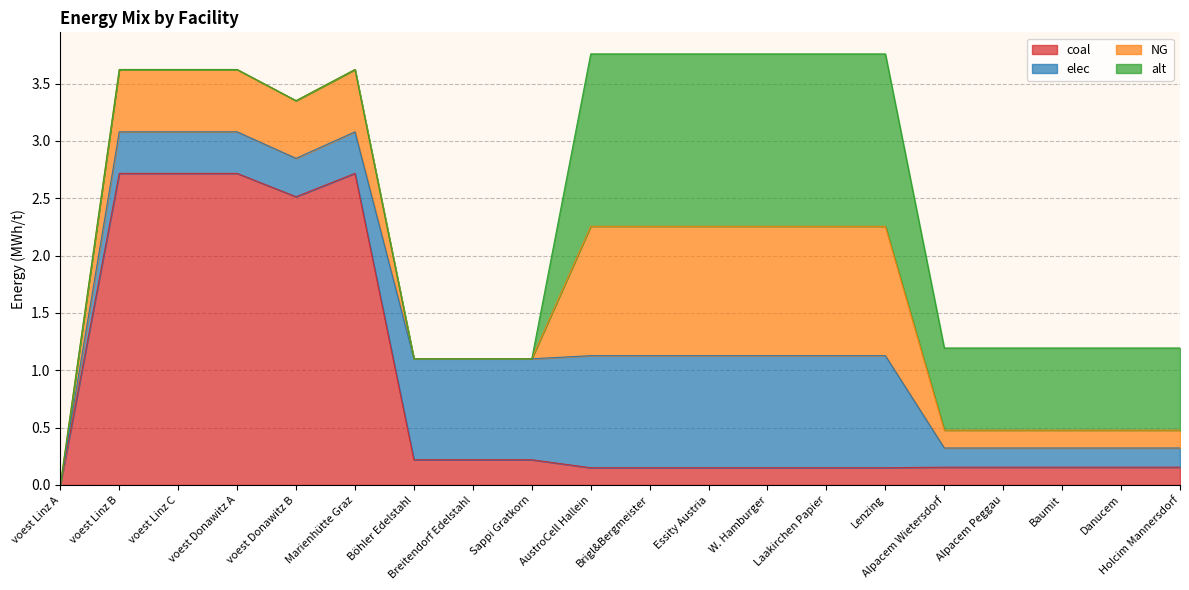

List the labels in order of coal value, largest first.

voest Linz B, voest Linz C, voest Donawitz A, Marienhütte Graz, voest Donawitz B, Böhler Edelstahl, Breitendorf Edelstahl, Sappi Gratkorn, Alpacem Wietersdorf, Alpacem Peggau, Baumit, Danucem, Holcim Mannersdorf, AustroCell Hallein, Brigl&Bergmeister, Essity Austria, W. Hamburger, Laakirchen Papier, Lenzing, voest Linz A